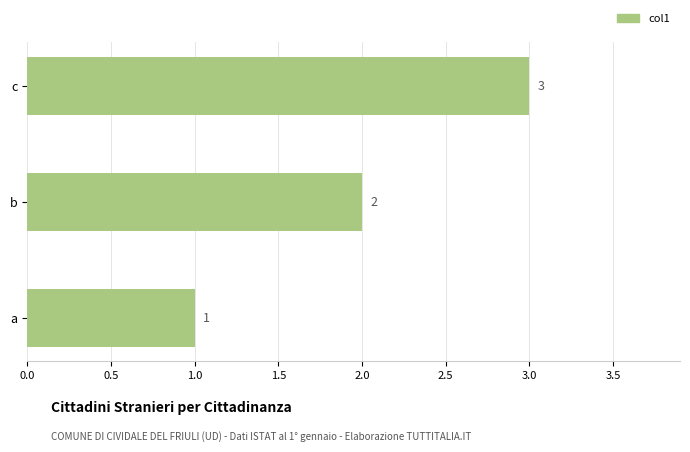

Rank the categories by value from highest to lowest.

c, b, a